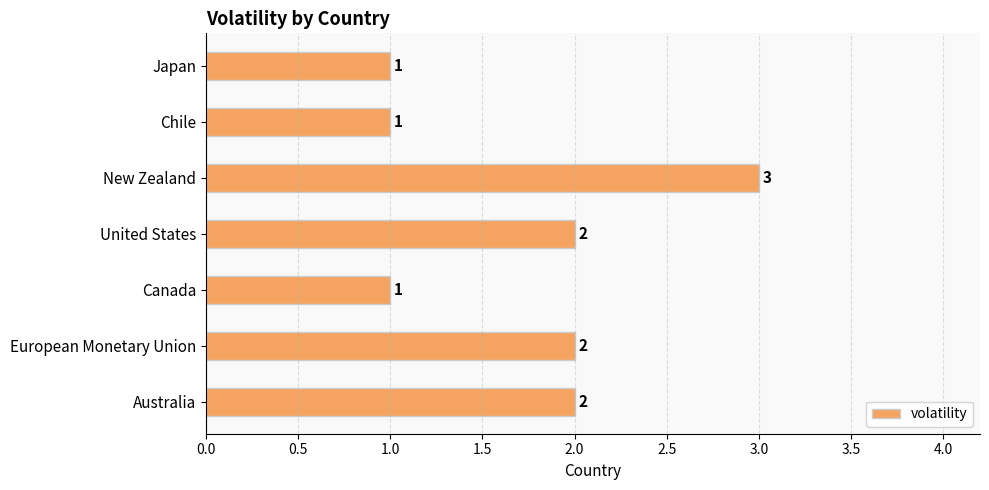

Reading top to bottom, list all the values displayed in this chart.

Japan=1	Chile=1	New Zealand=3	United States=2	Canada=1	European Monetary Union=2	Australia=2